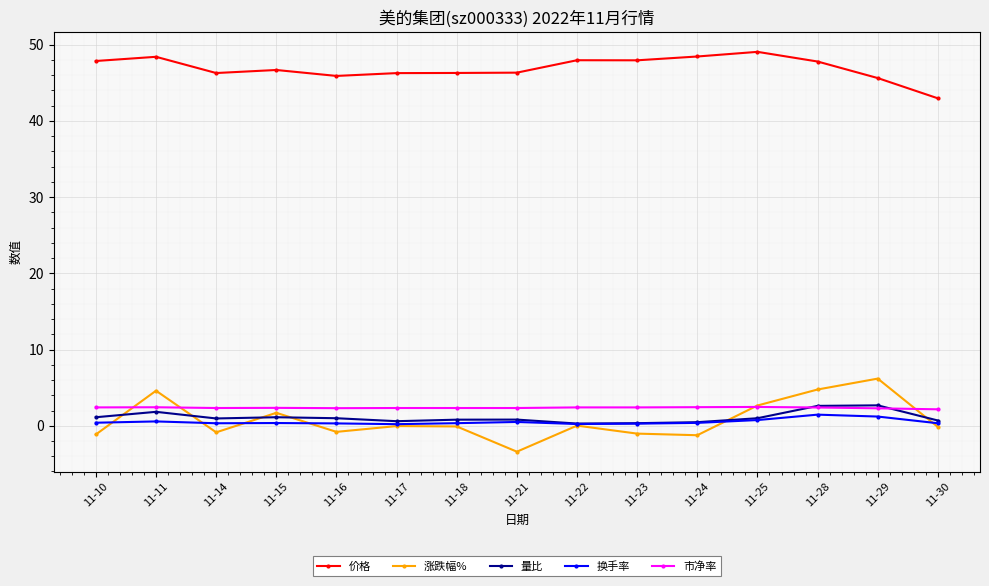

Where do 涨跌幅% and 市净率 first cross each other?

11-10 and 11-11